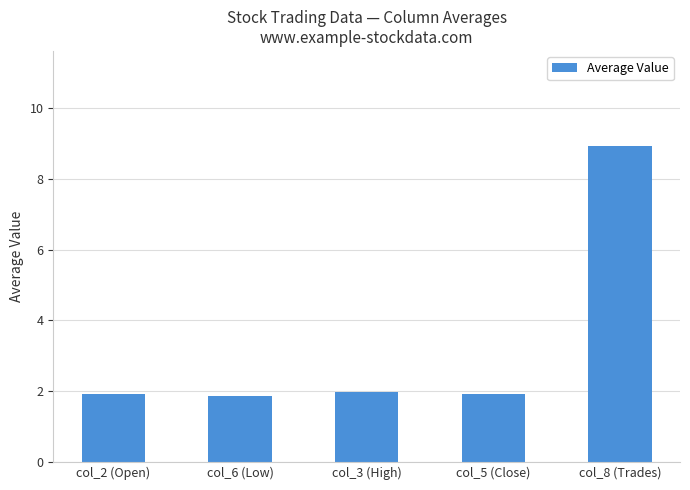

How many distinct data groups are displayed?

1